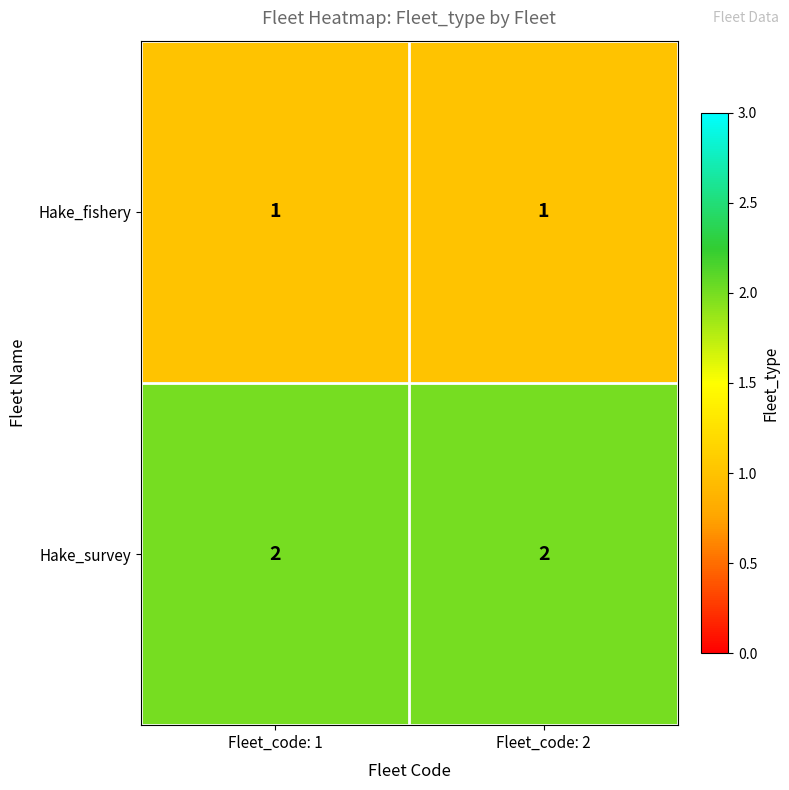

Rank the series by their average value, from highest to lowest.

Hake_survey, Hake_fishery